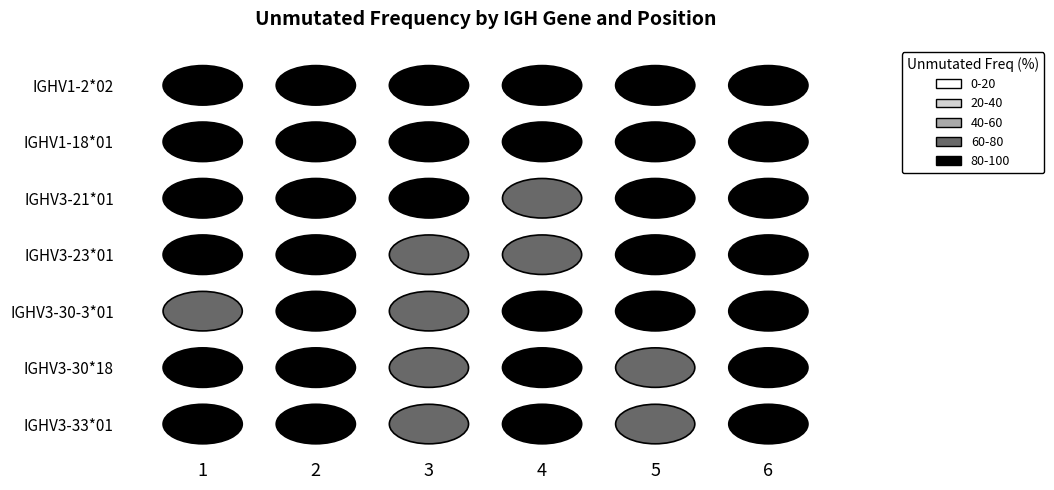

What is the minimum value shown in the chart?

79.7